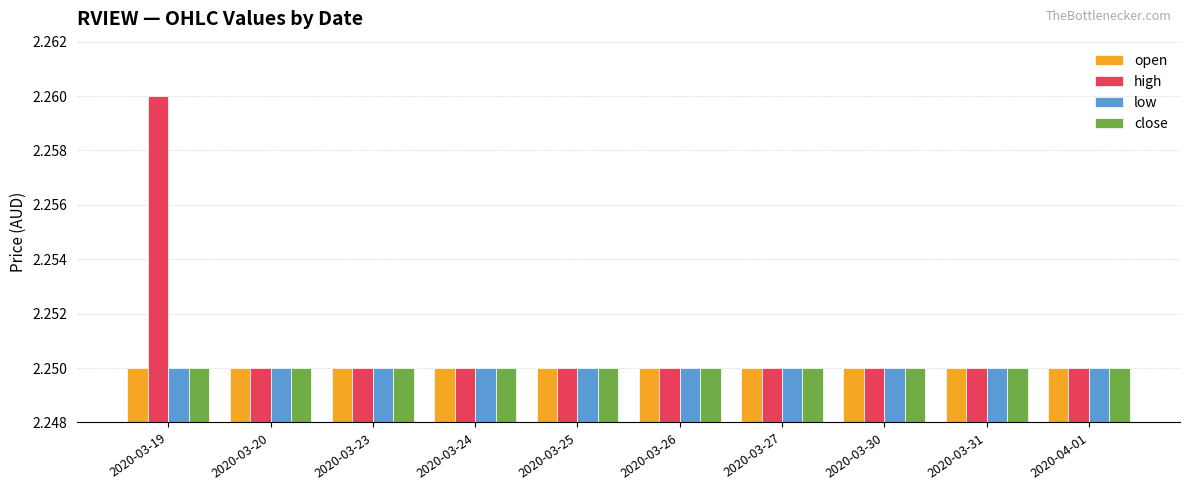

What is the total value across all series at 2020-03-27?

9.0